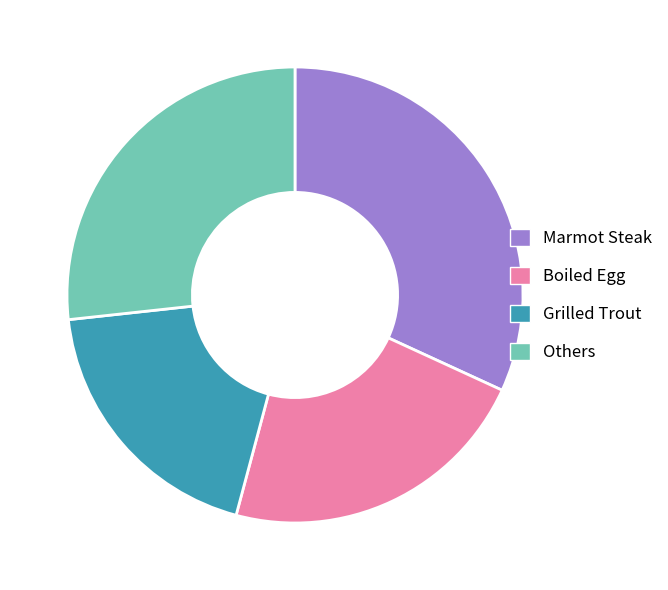

The Grilled Trout slice represents 19% of the pie. True or false?

True